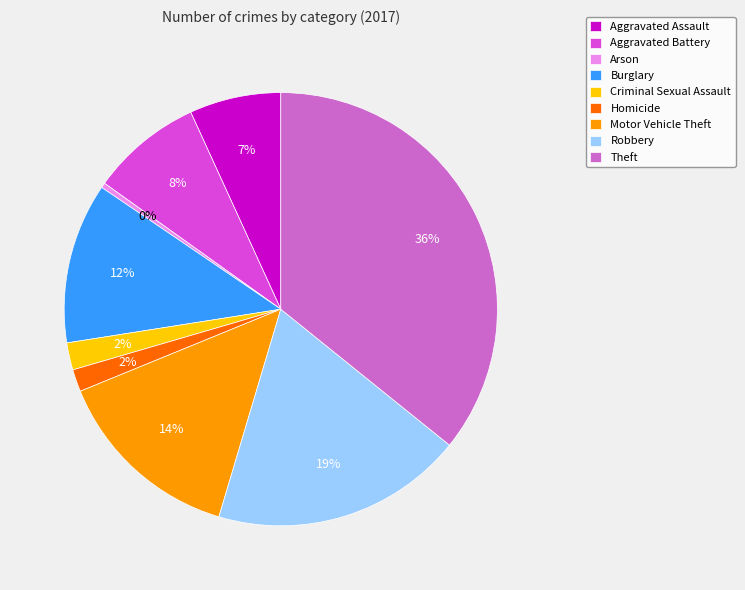

Between Criminal Sexual Assault and Theft, which is larger?

Theft